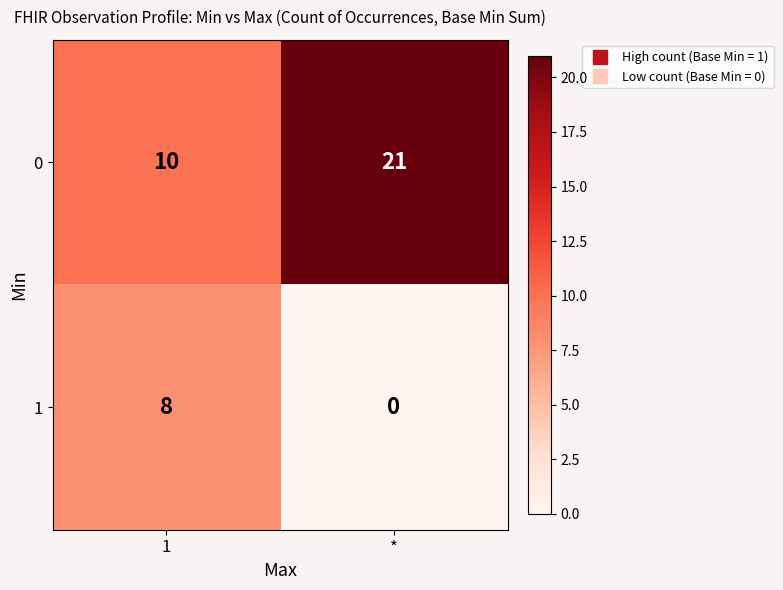

At which category is the sum across all series the highest?

*